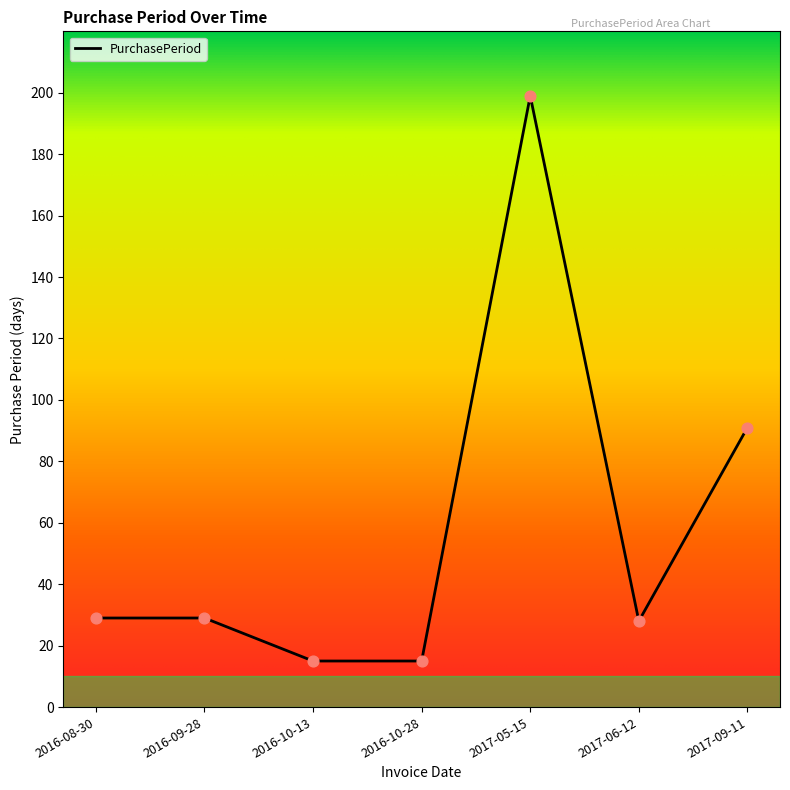

Approximately how many times larger is the value at 2016-10-28 compared to 2016-08-30?

0.5